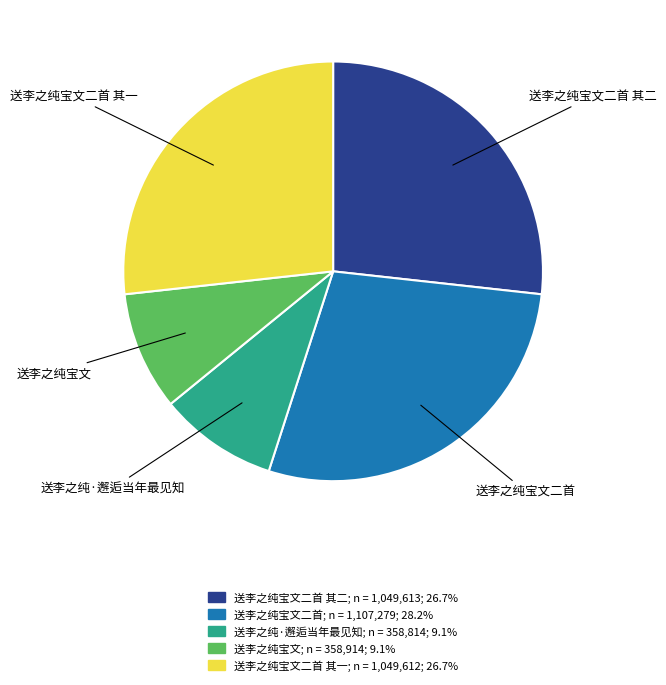

Does any single category account for the majority?

No